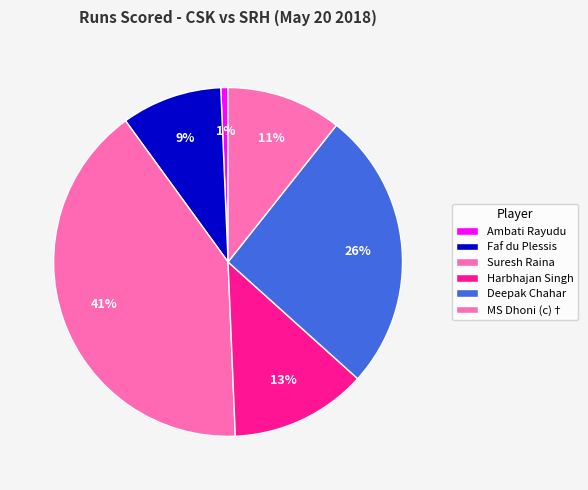

Does Harbhajan Singh represent more than half of the total?

No